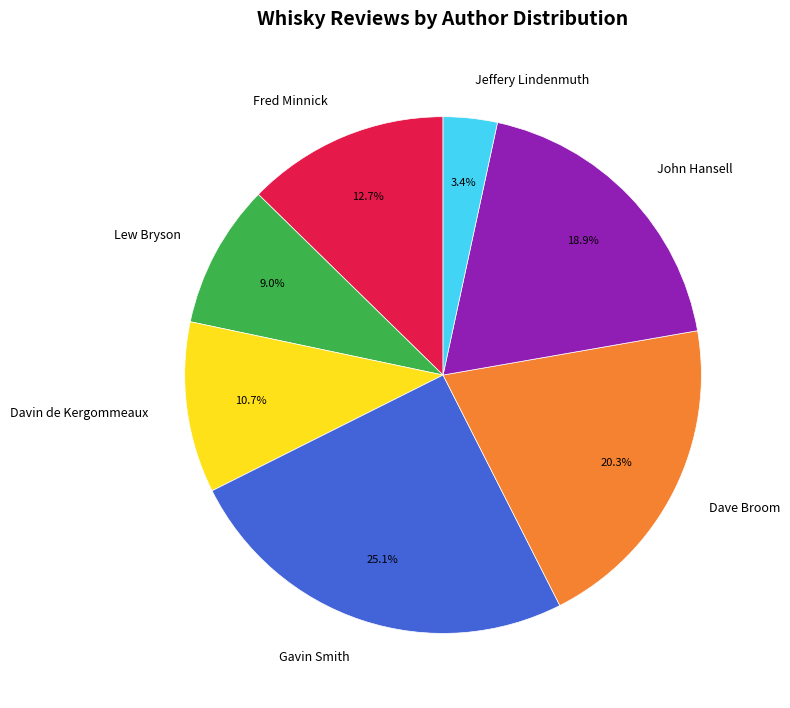

Count the number of slices in the pie.

7